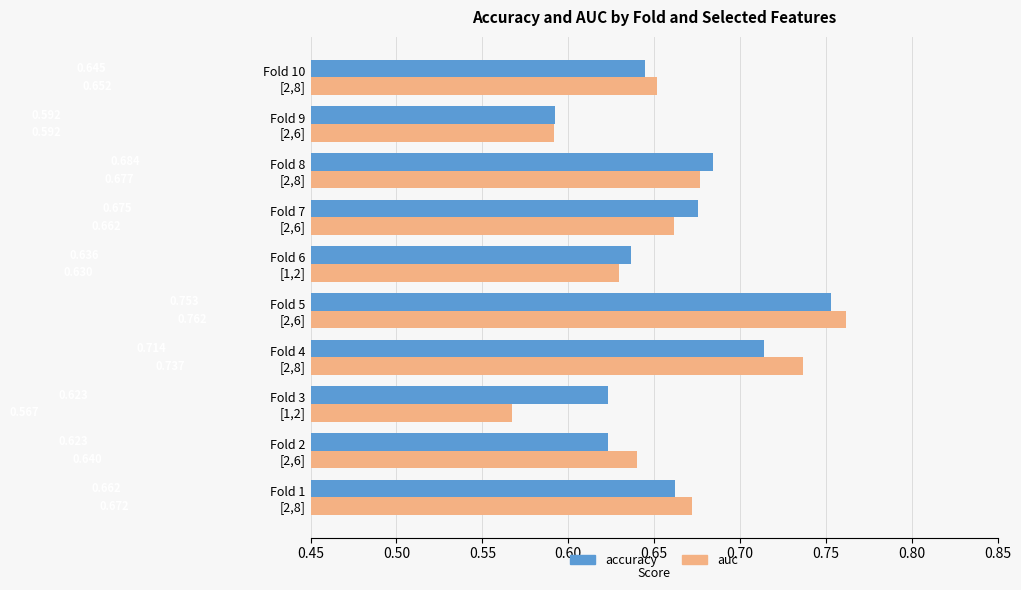

List the series in order of their peak value, highest first.

auc, accuracy